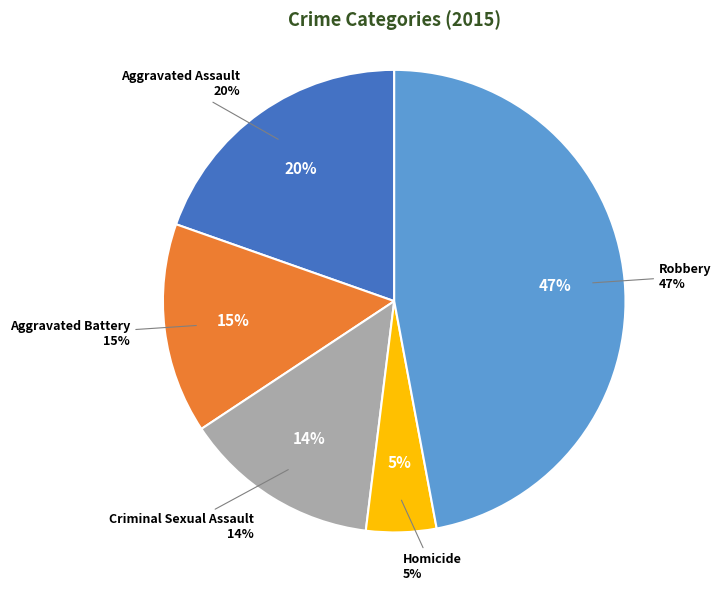

The Homicide slice represents 1% of the pie. True or false?

False